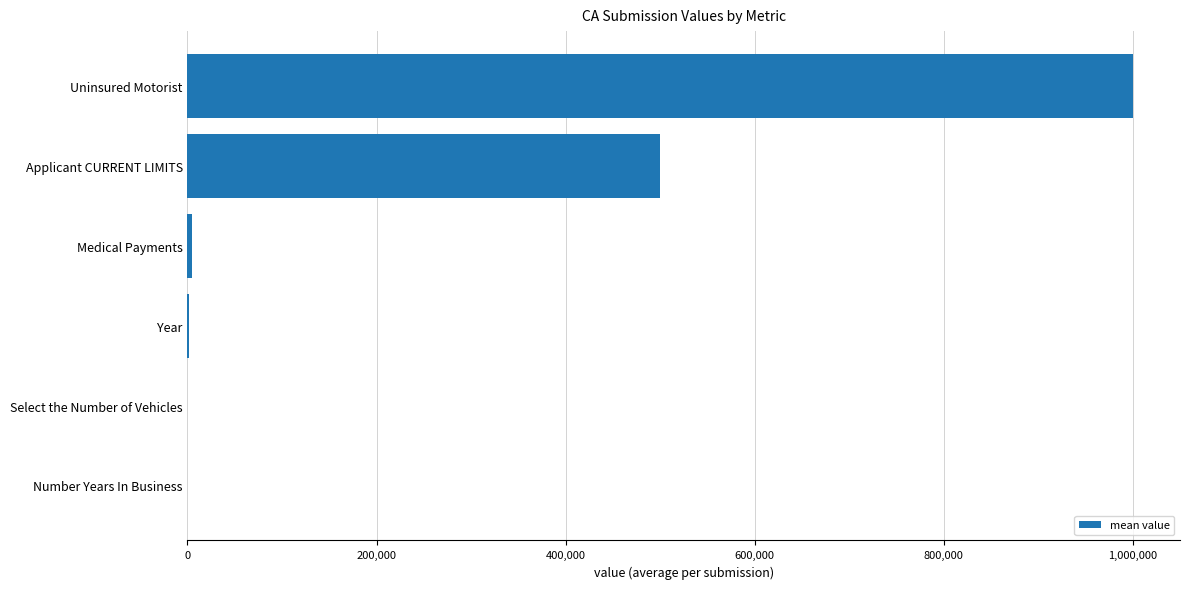

What is the greatest value displayed?

1000000